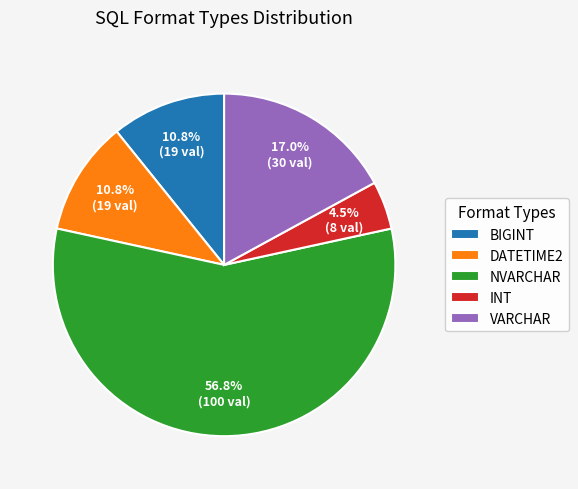

What percentage is NOT represented by INT?

95.5%